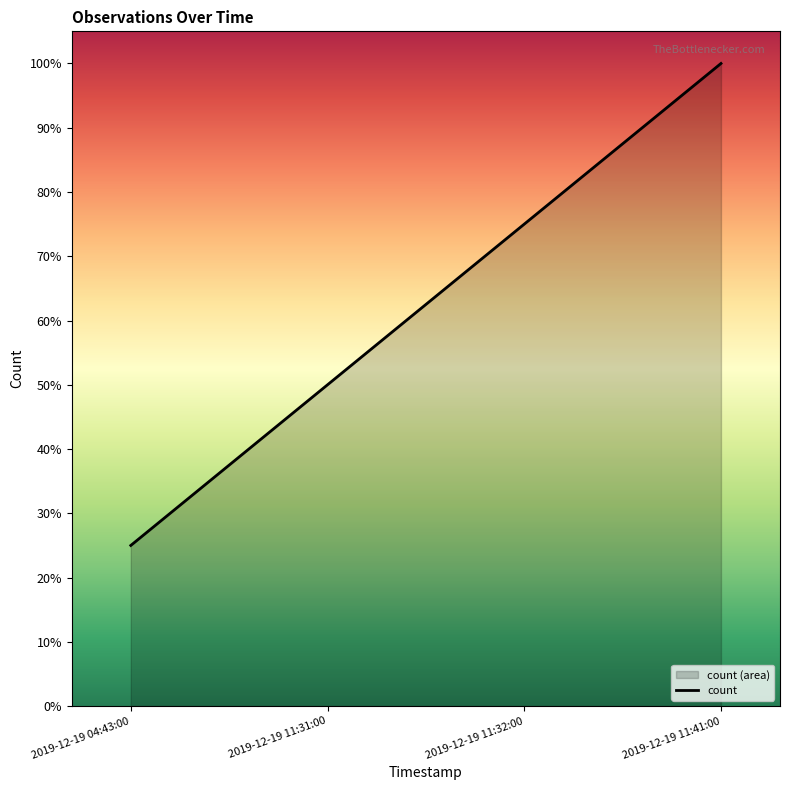

The chart shows a value of 26 at 2019-12-19 11:32:00. True or false?

False